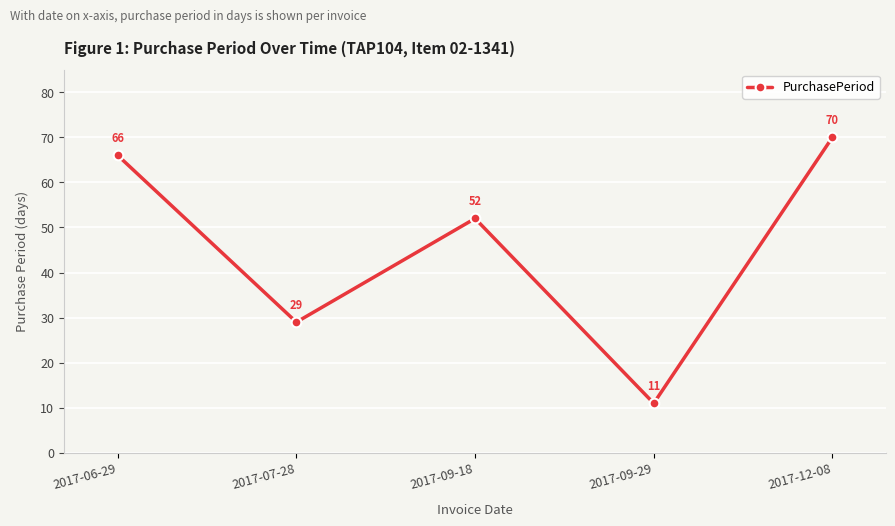

What is the maximum value shown in the chart?

70